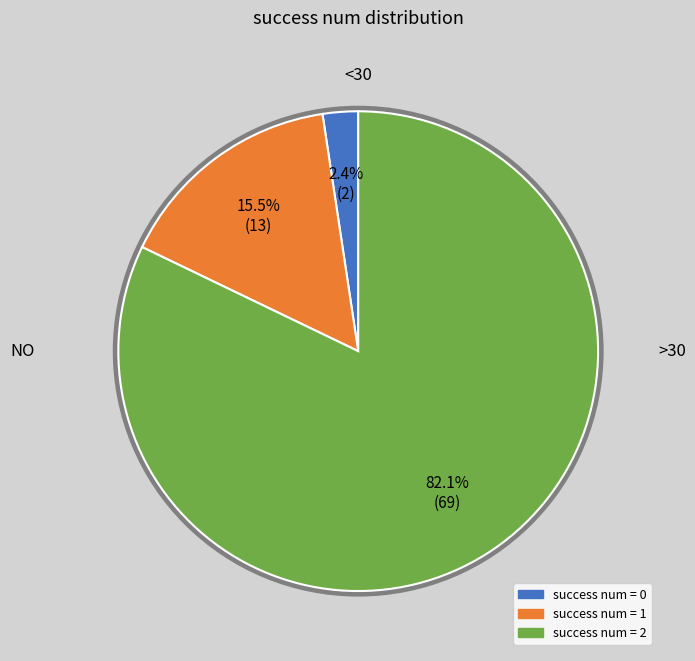

How many slices are in this pie chart?

3